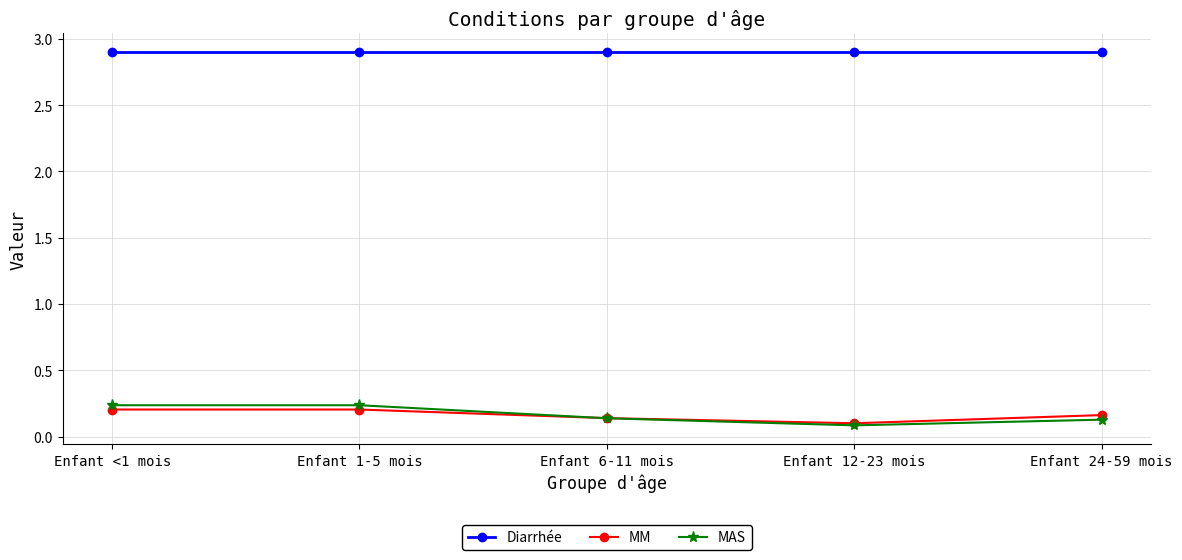

What is the maximum value shown in the chart?

2.9